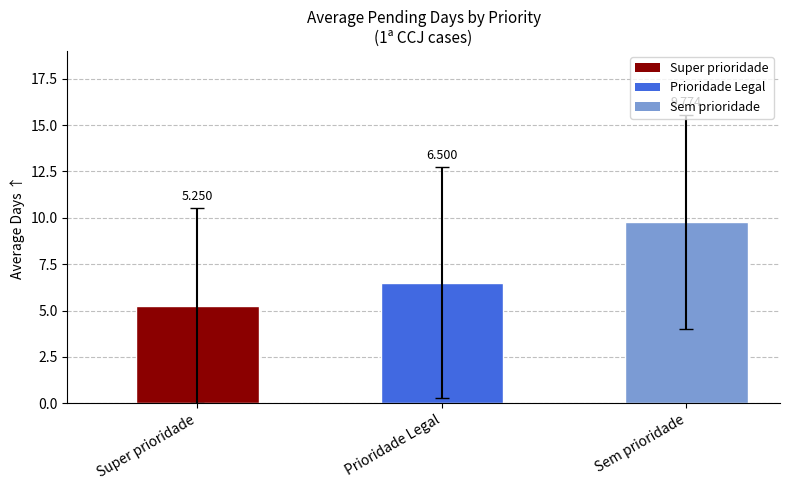

Between Sem prioridade and Prioridade Legal, which is larger?

Sem prioridade